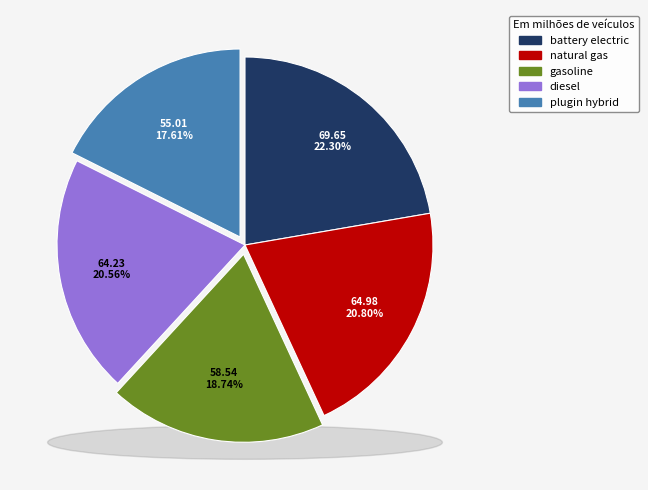

Combined, what portion of the pie is gasoline vehicle and plugin hybrid vehicle?

36.3%